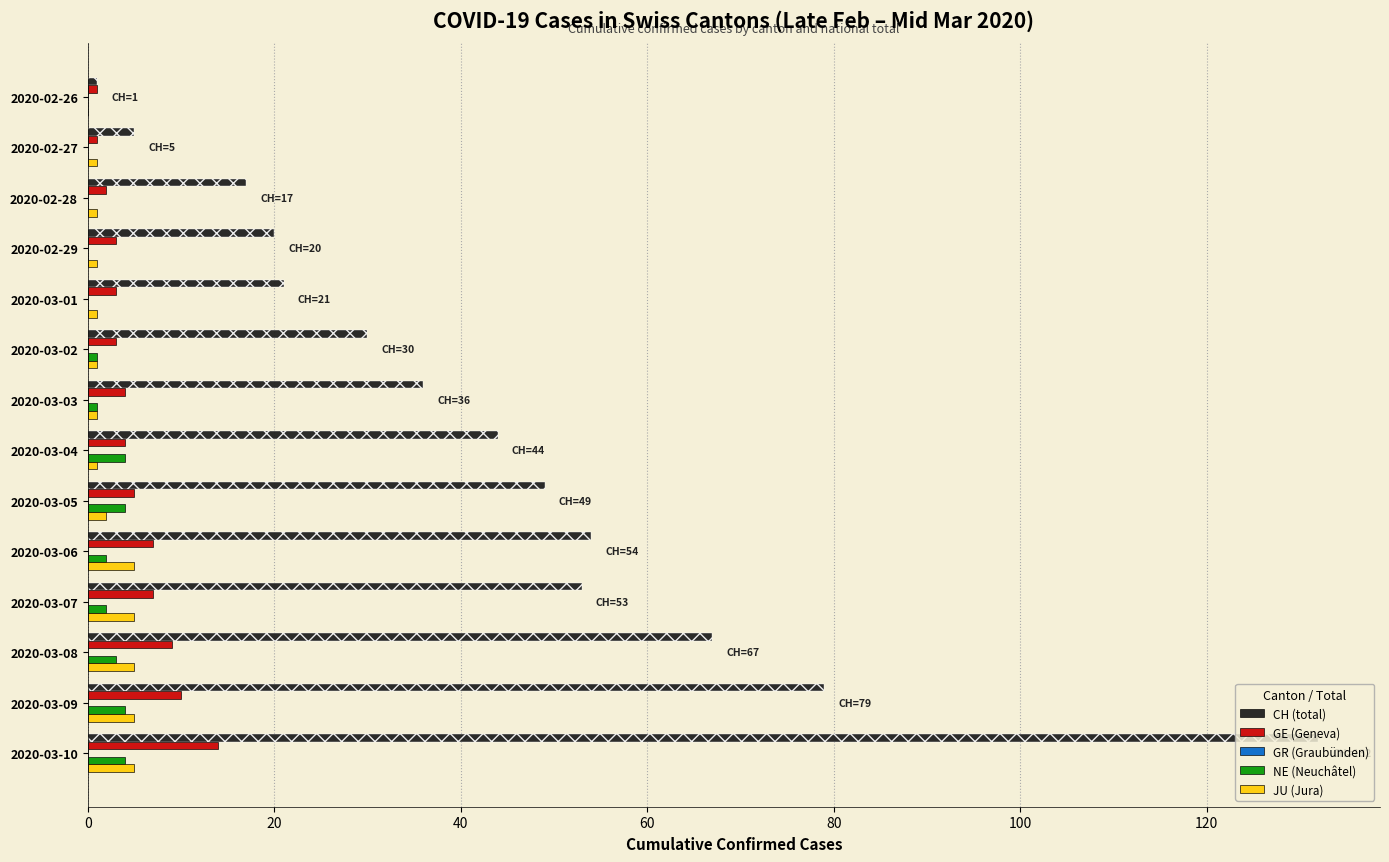

The value of GE (Geneva) at 2020-03-09 is 10. True or false?

True